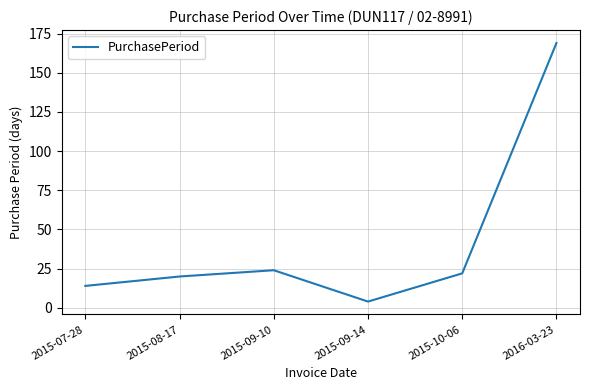

What is the difference between the second highest and second lowest values?

10